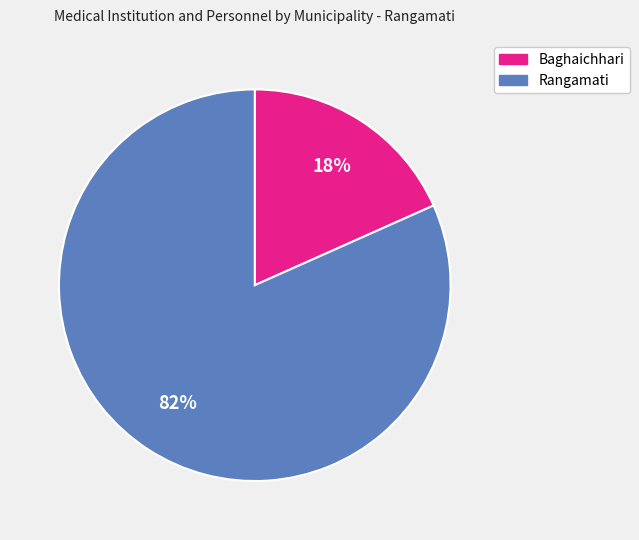

The Rangamati slice represents 88% of the pie. True or false?

False